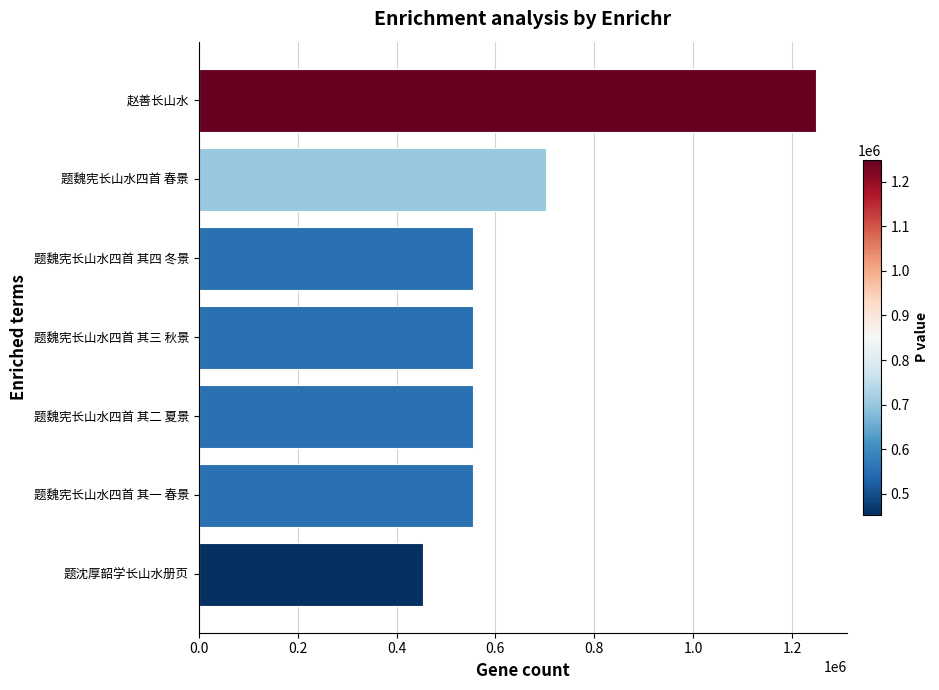

What is the average value?

660582